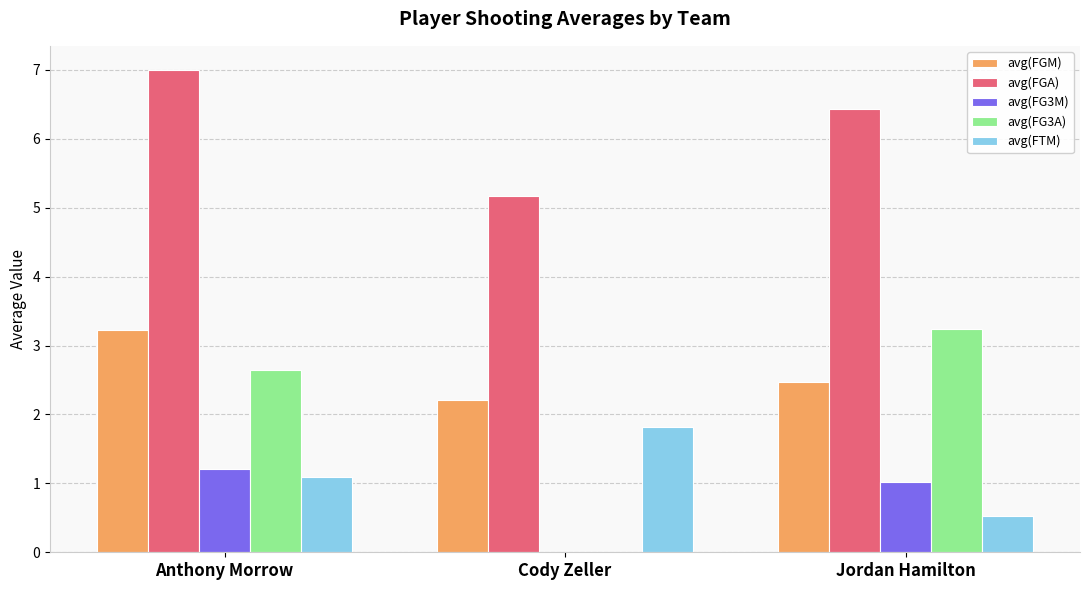

The value of avg(FGM) at Anthony Morrow is 1.9. True or false?

False